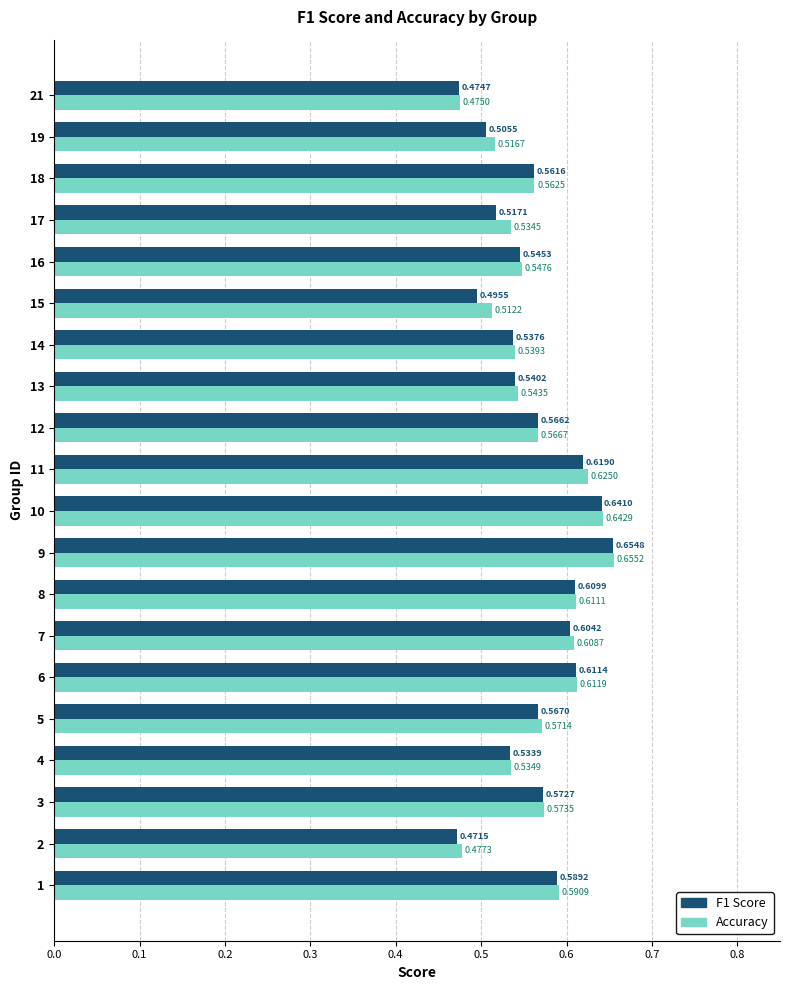

List the series in order of their overall mean, highest first.

Accuracy, F1 Score